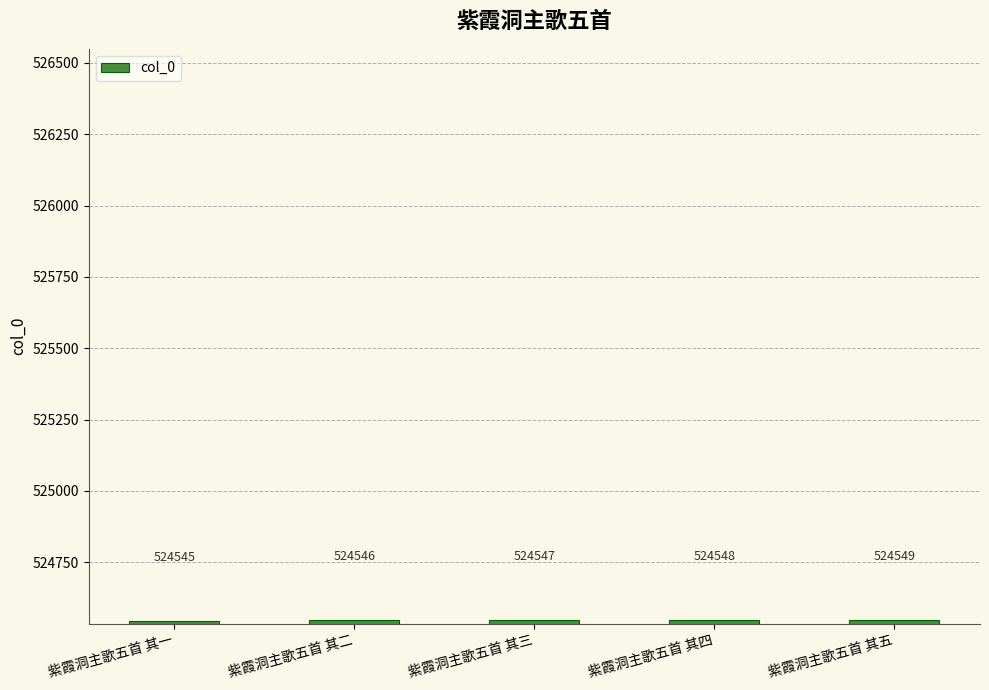

Reading left to right, transcribe all the data shown in this chart.

紫霞洞主歌五首 其一=524545	紫霞洞主歌五首 其二=524546	紫霞洞主歌五首 其三=524547	紫霞洞主歌五首 其四=524548	紫霞洞主歌五首 其五=524549